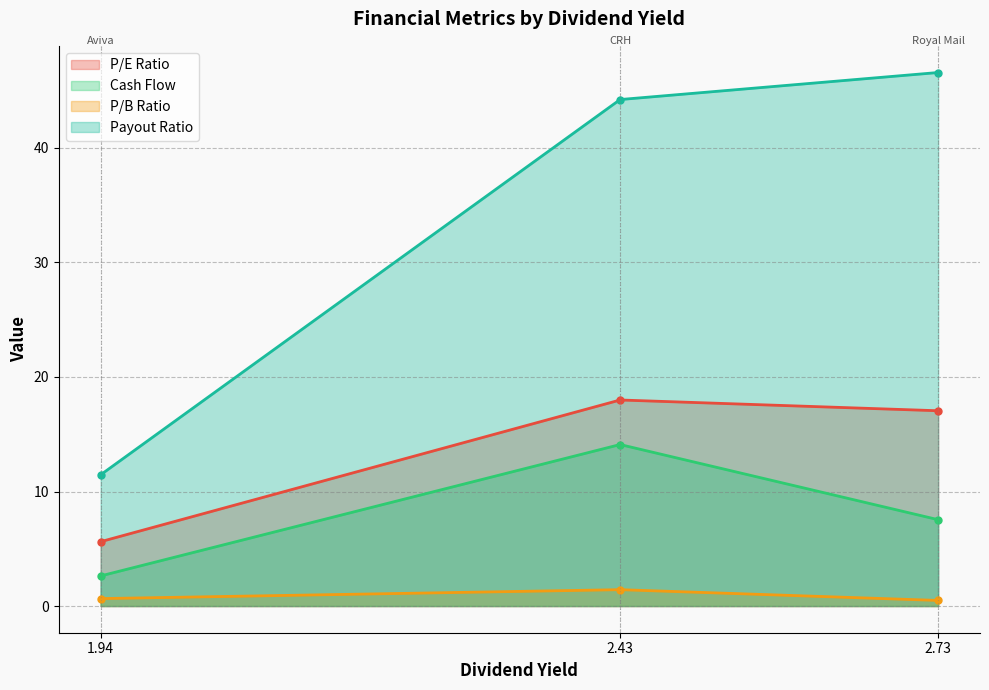

What is the average value of the Payout Ratio series?

34.1